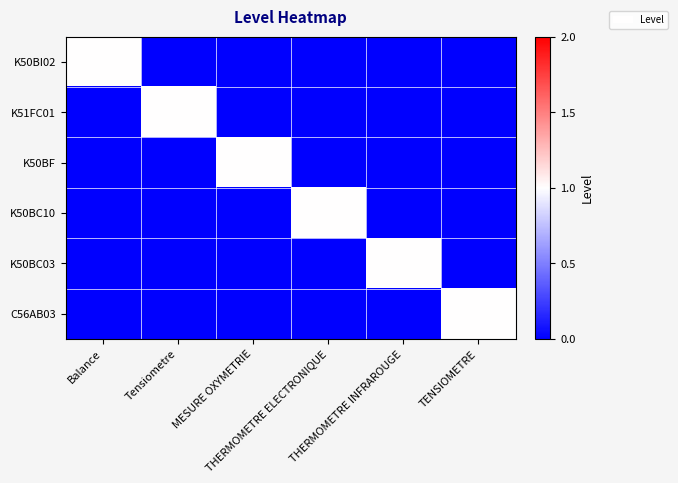

What is the spread (max minus min) of values at Balance?

1